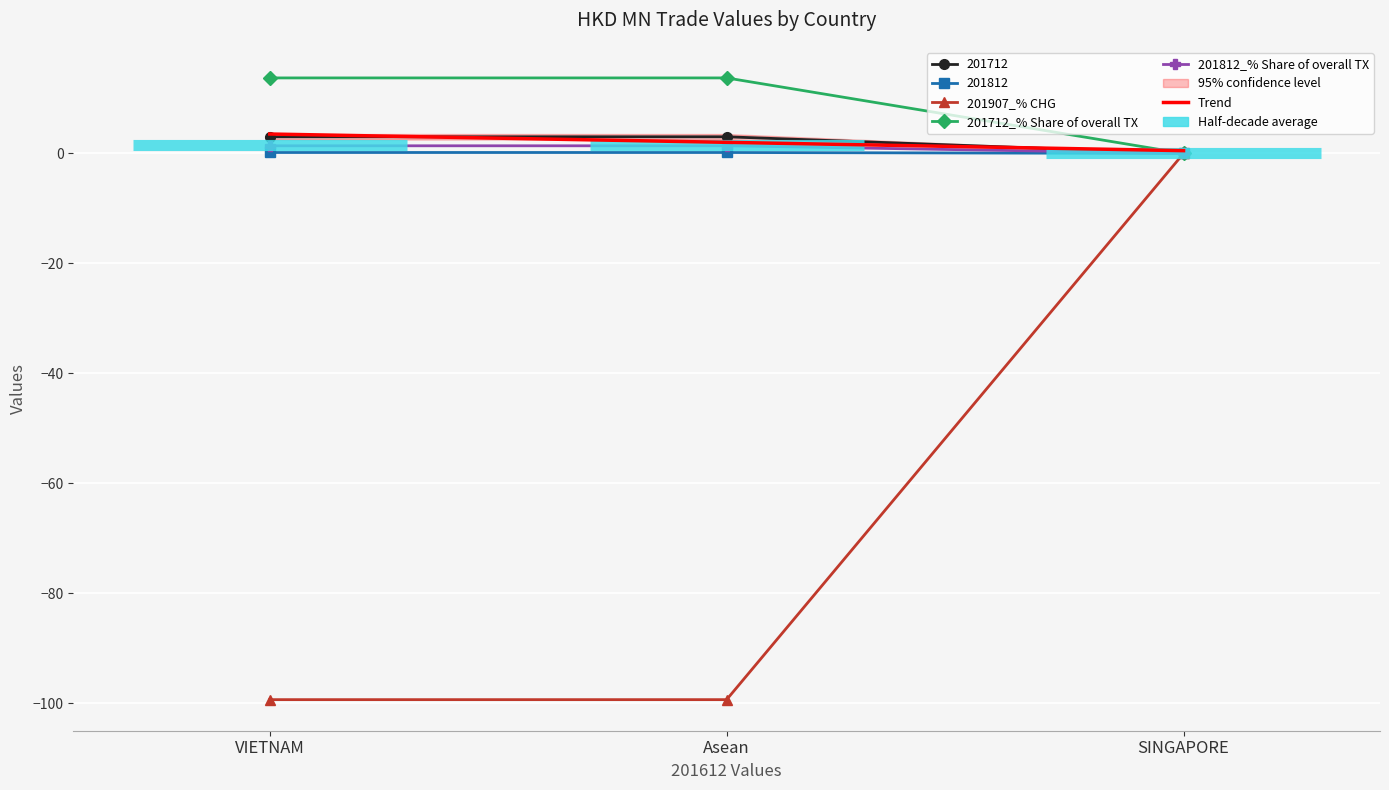

At how many categories does at least one series exceed -42?

3